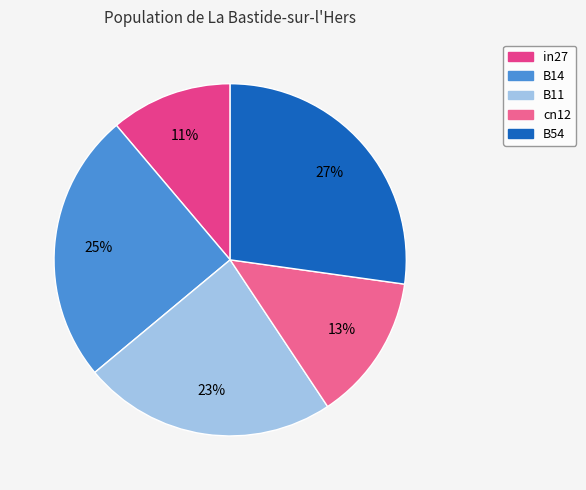

Is there any slice that represents more than half of the pie?

No